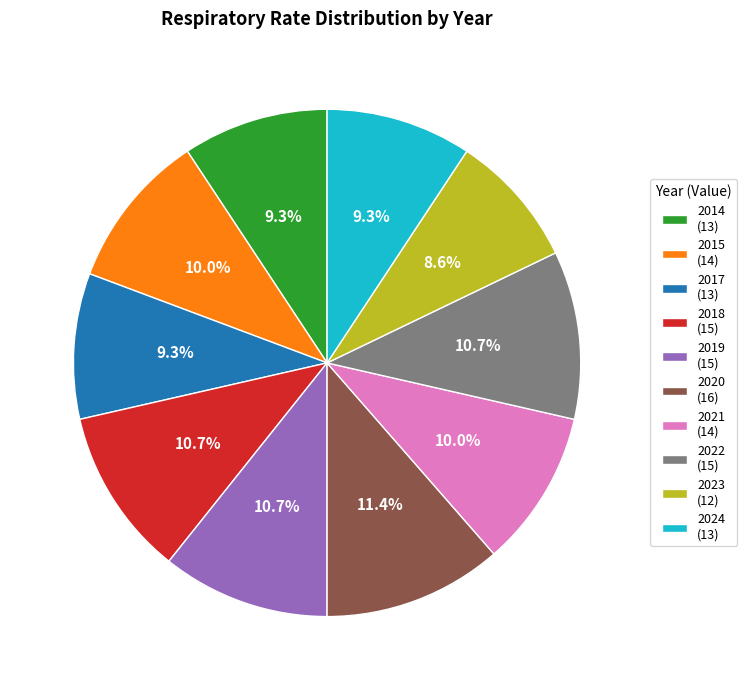

Does any single category account for the majority?

No